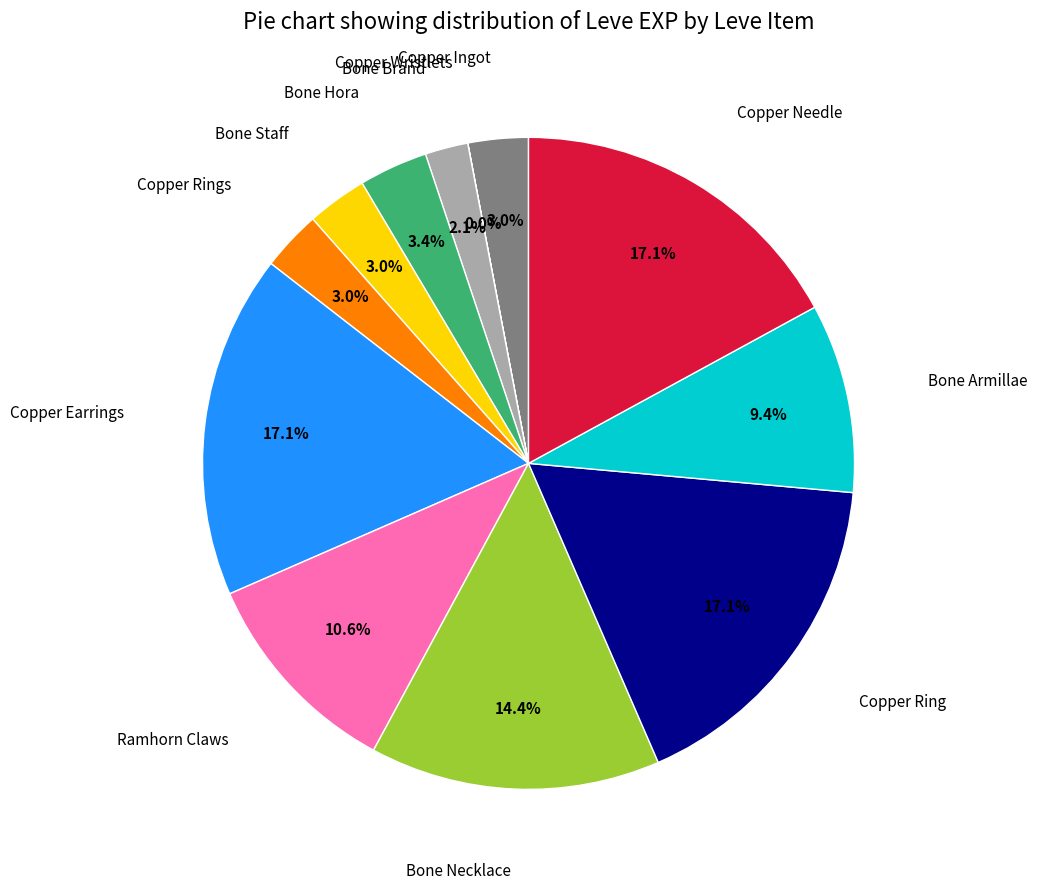

Is there any slice that represents more than half of the pie?

No